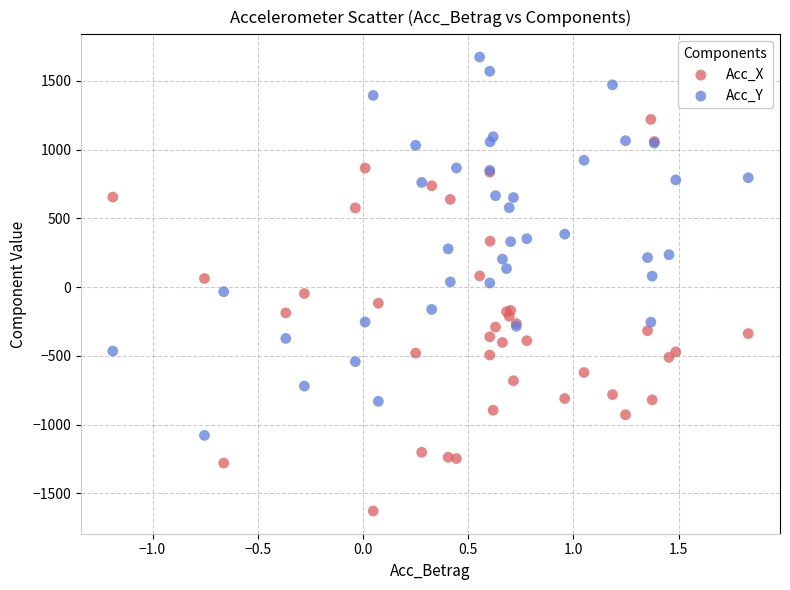

Which series reaches the minimum Y coordinate?

Acc_X